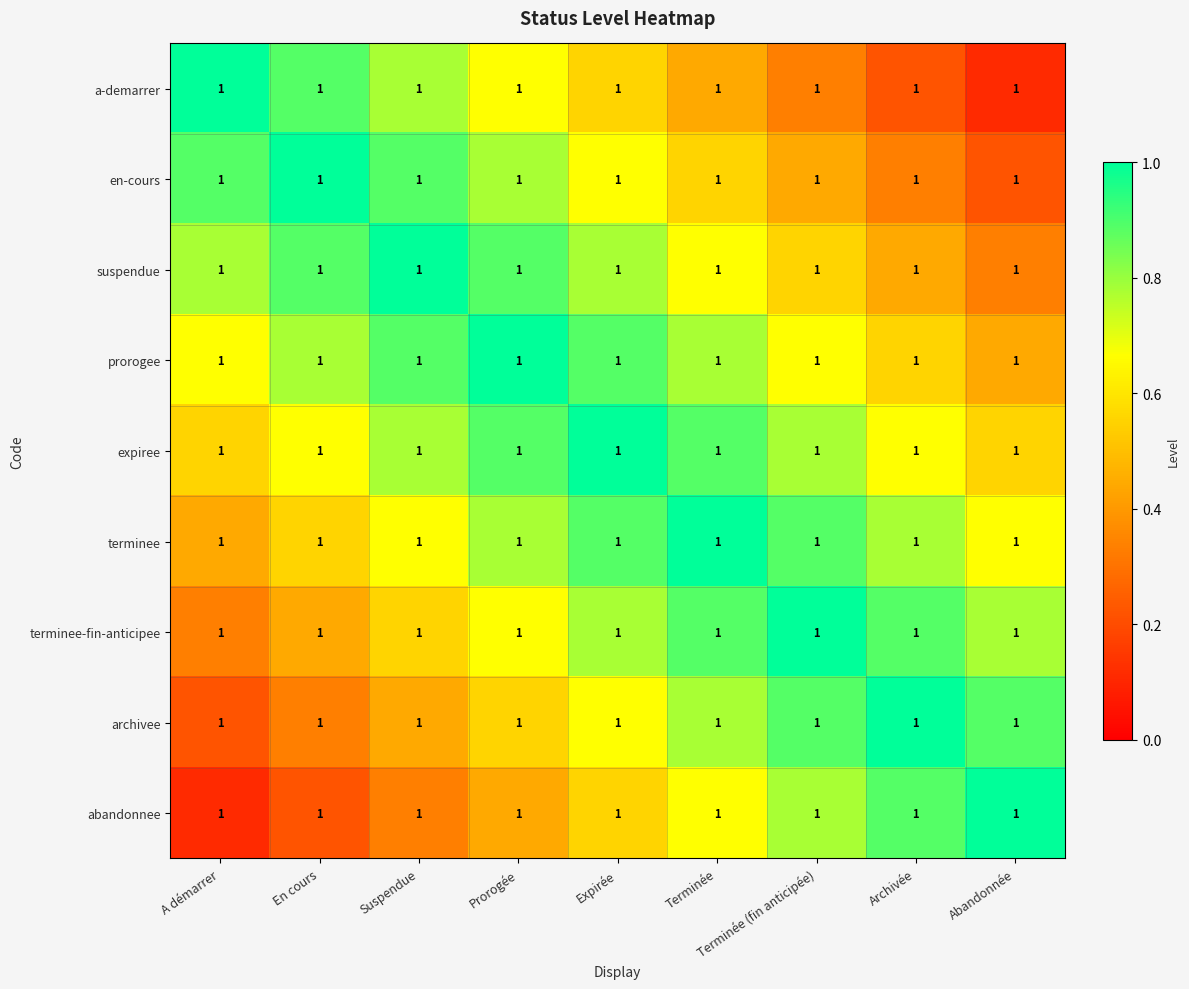

Is the value of expiree at En cours greater than the value of abandonnee at A démarrer?

Yes